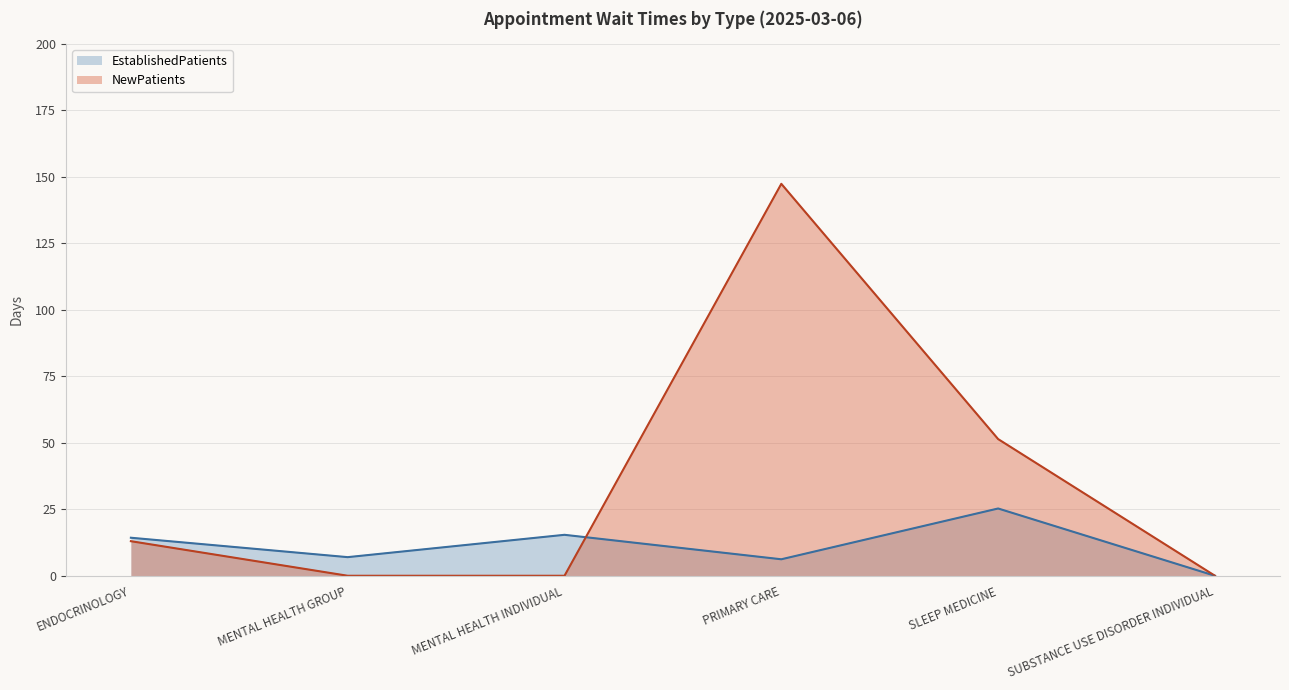

What is the value of the EstablishedPatients point at the 2nd from the left?

7.0